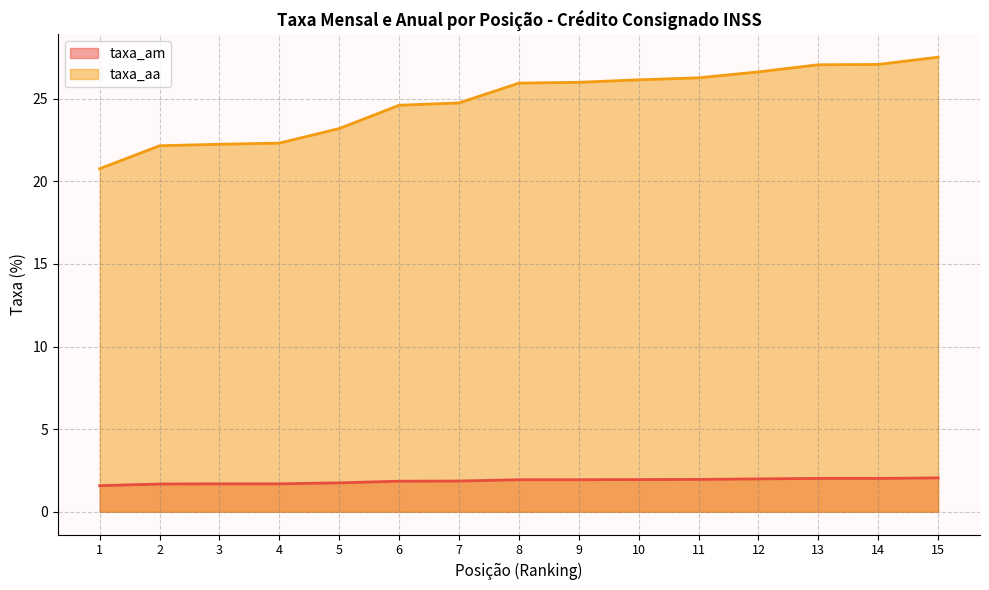

What is the average value of the taxa_am series?

1.9